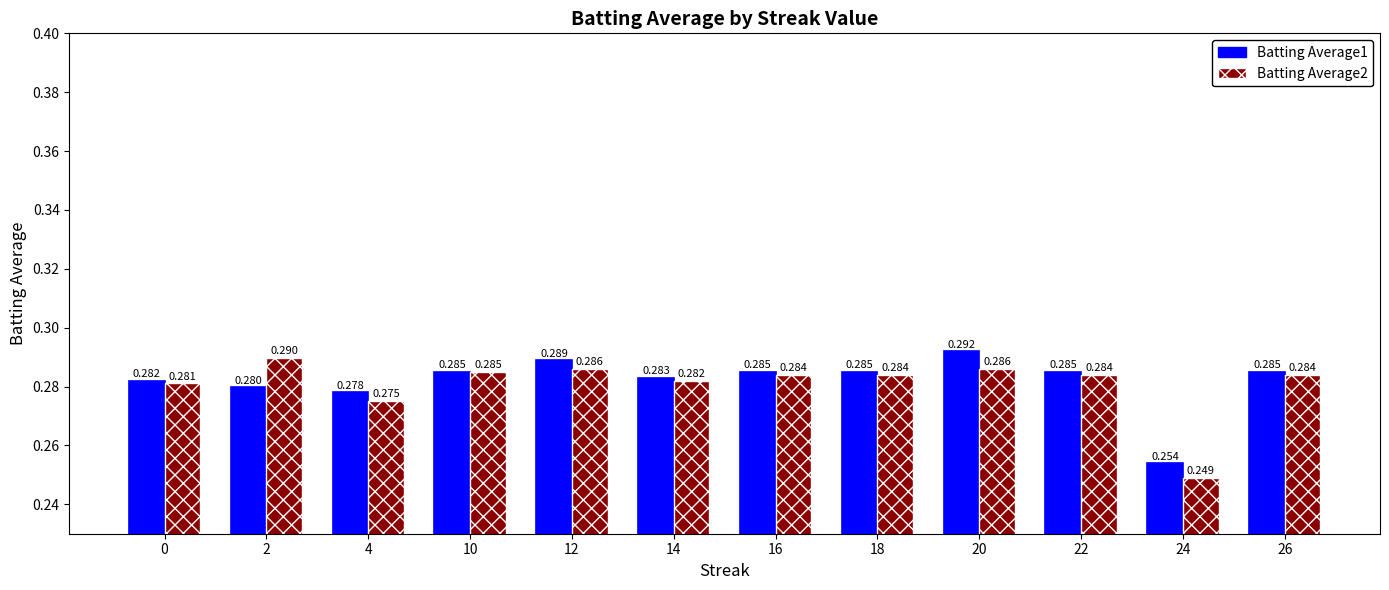

How many Batting Average1 values are between 0 and 1?

12